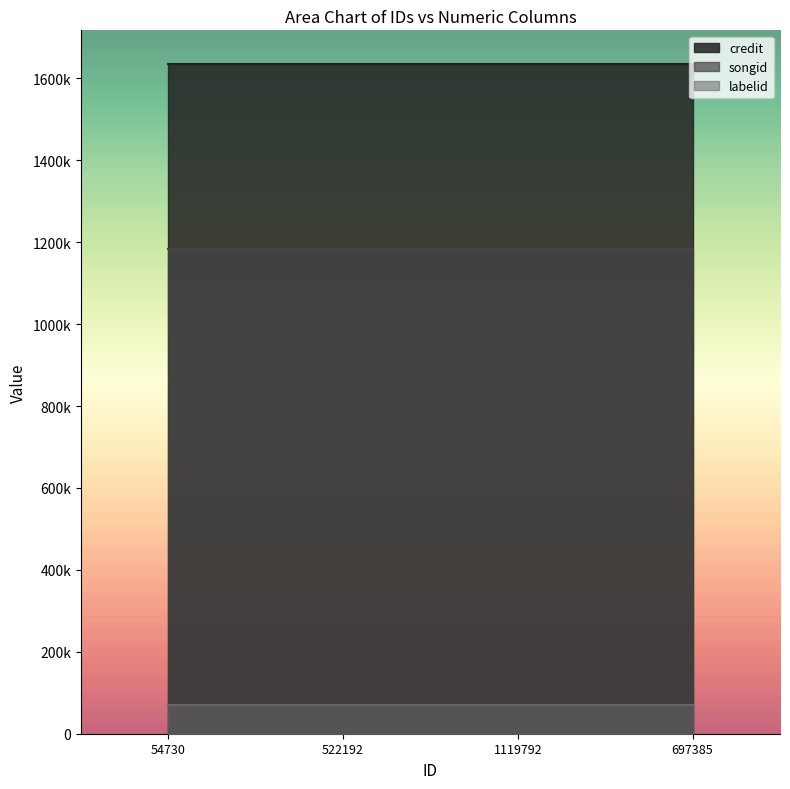

How many lines are shown in the chart?

3